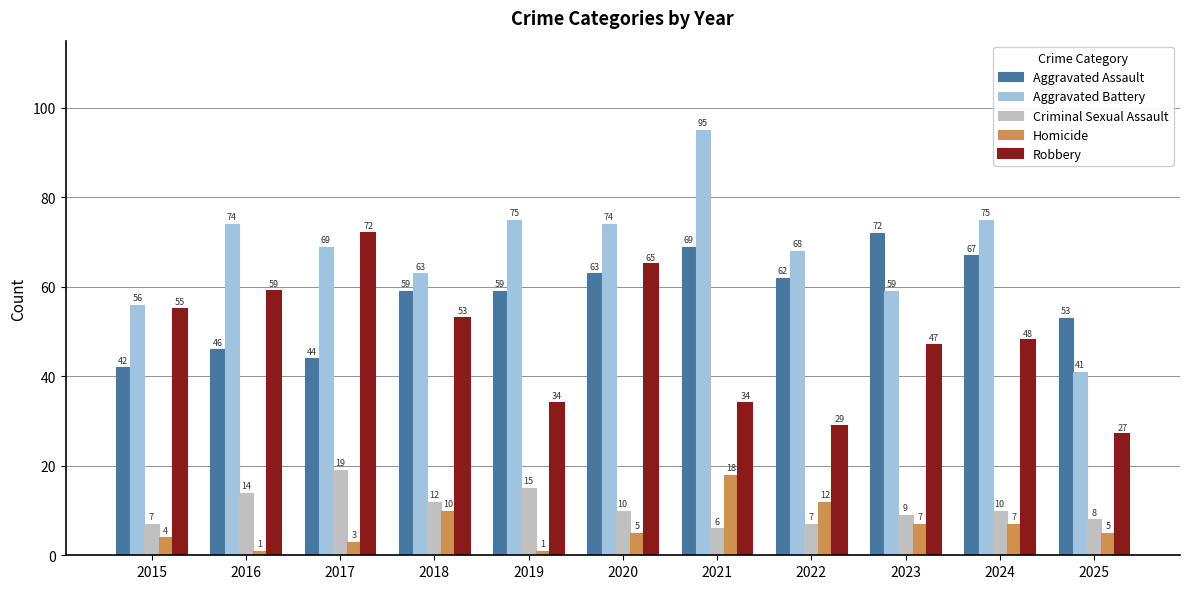

Reading right to left, extract all data points from this chart.

Aggravated Assault: 53	67	72	62	69	63	59	59	44	46	42
Aggravated Battery: 41	75	59	68	95	74	75	63	69	74	56
Criminal Sexual Assault: 8	10	9	7	6	10	15	12	19	14	7
Homicide: 5	7	7	12	18	5	1	10	3	1	4
Robbery: 27	48	47	29	34	65	34	53	72	59	55